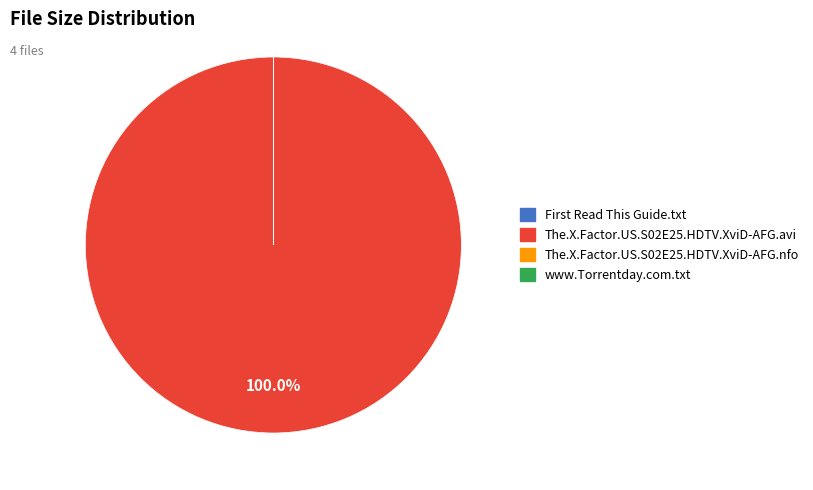

What is the largest slice in the pie chart?

The.X.Factor.US.S02E25.HDTV.XviD-AFG.avi